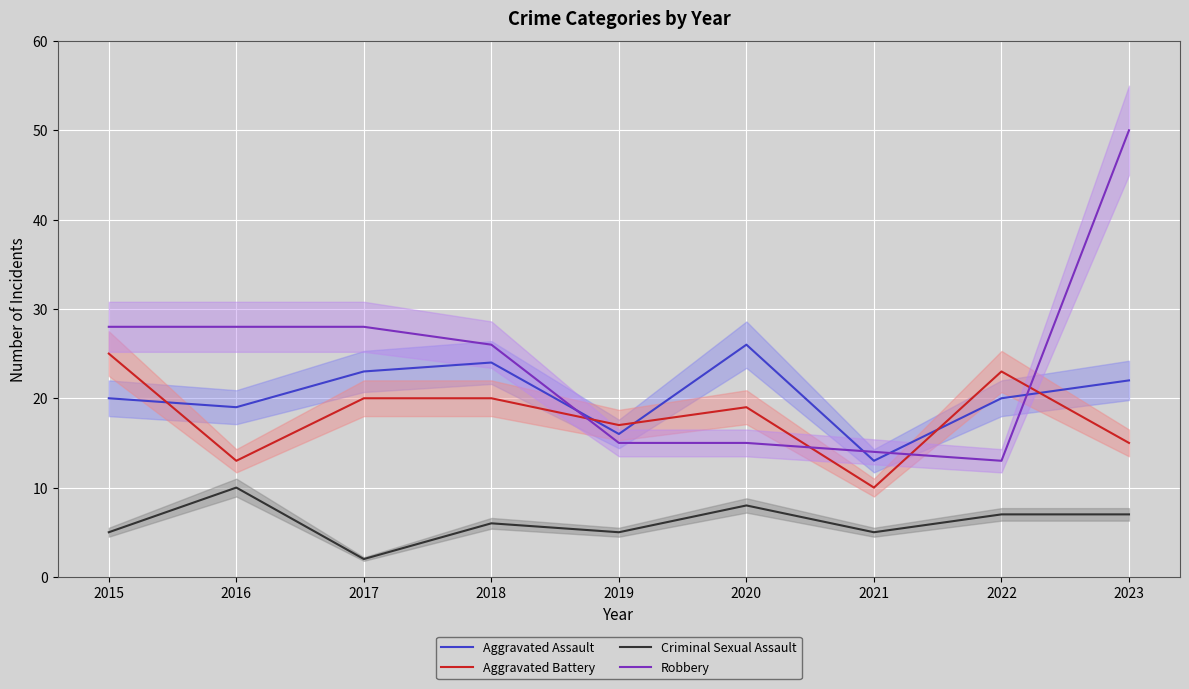

At which label is Criminal Sexual Assault closest to 6?

2018